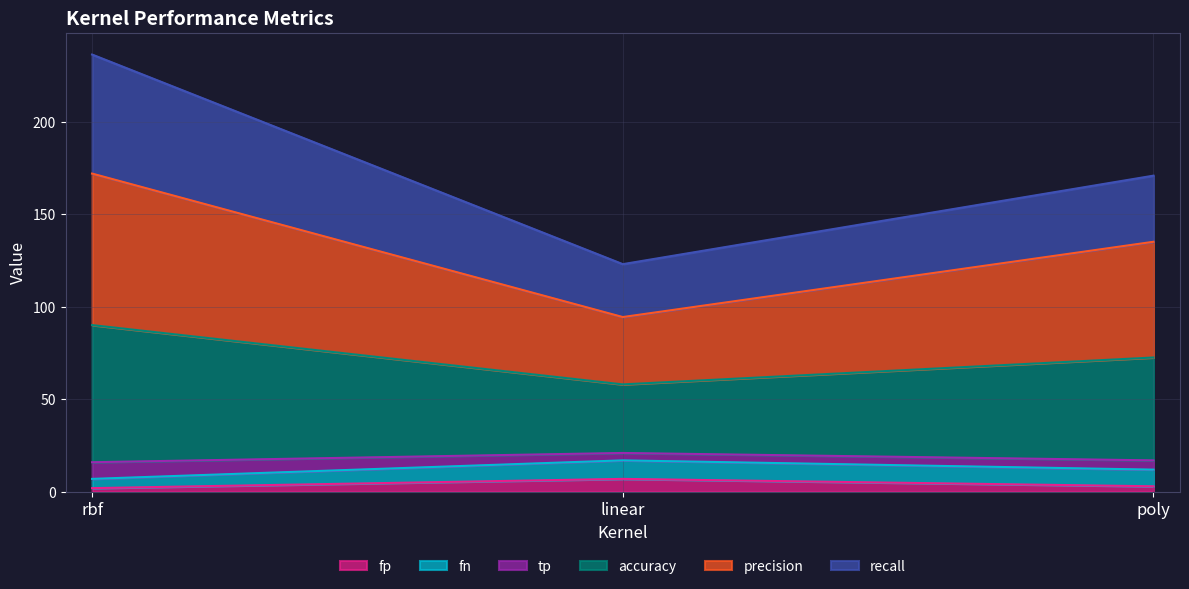

What is the maximum value for fp?

7.0